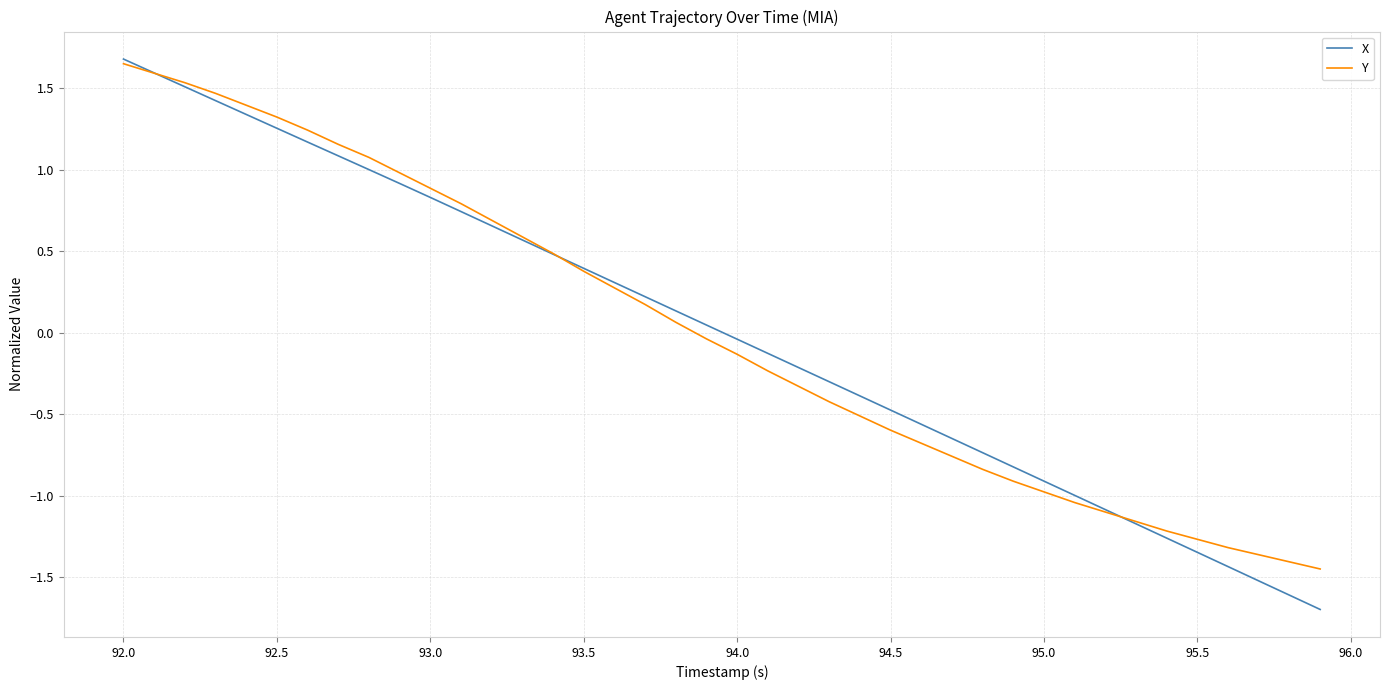

What are all the series names shown in the legend?

X, Y